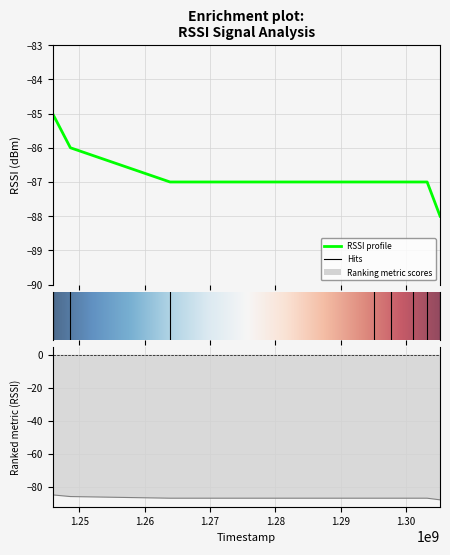

Is this an area chart (filled region under the line)?

No